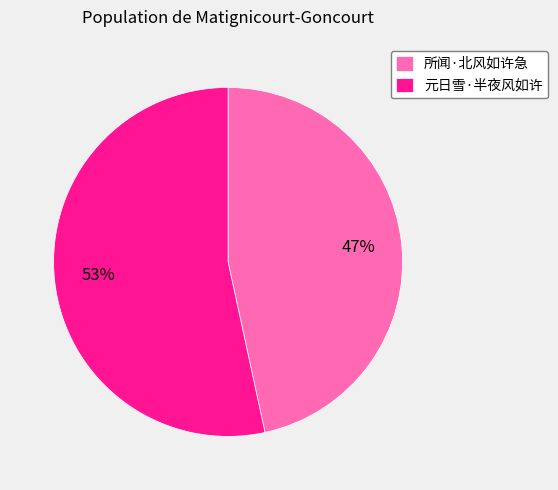

What is the smallest slice in the pie chart?

所闻·北风如许急